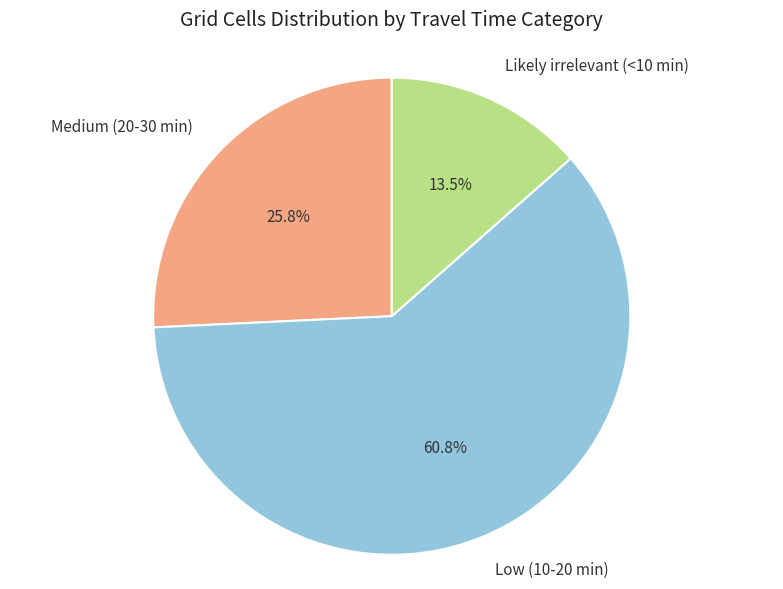

What percentage is the Medium (20-30 min) slice, to the nearest percent?

26%